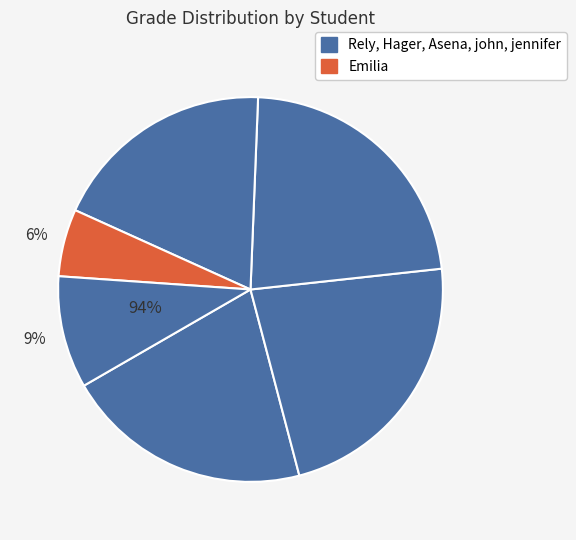

To the nearest percent, what is the combined percentage of Asena and Hager?

45%